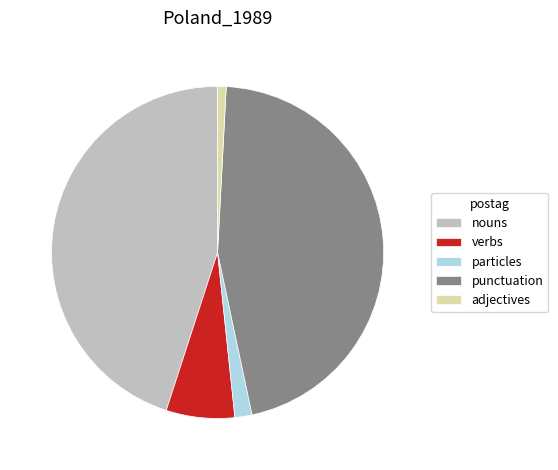

The nouns slice represents 45% of the pie. True or false?

True